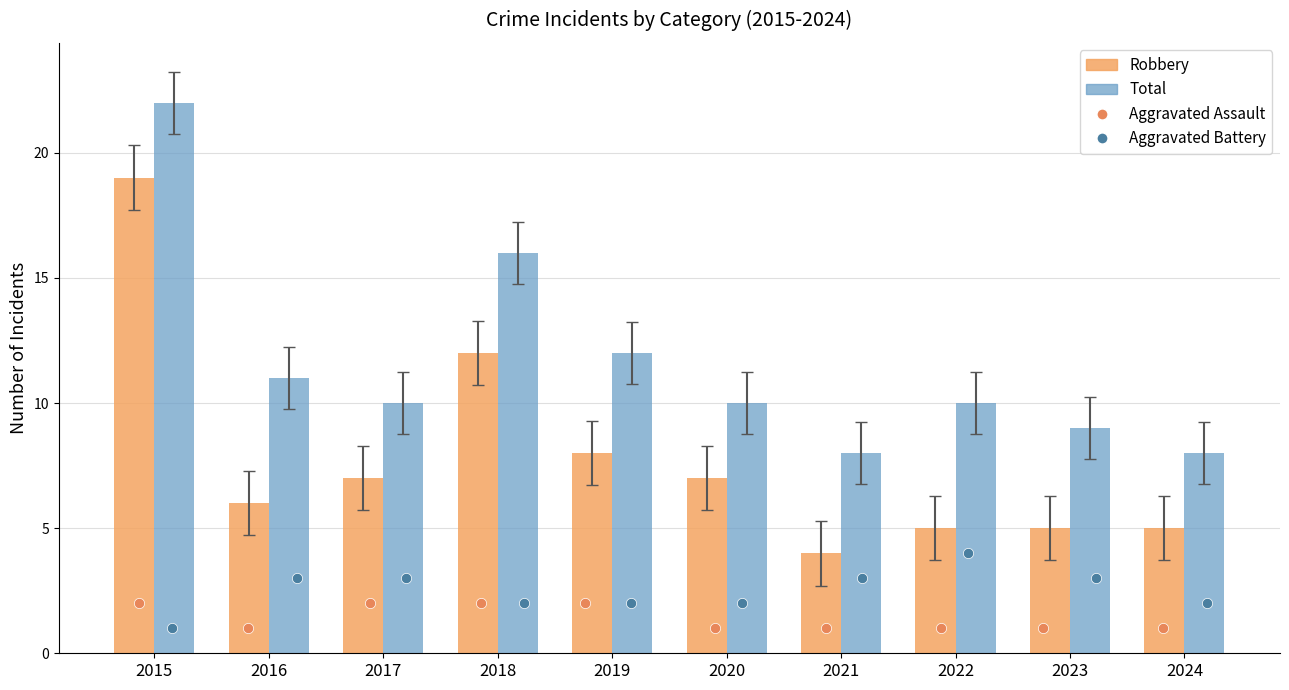

Is the value of Total at 2017 greater than the value of Robbery at 2015?

No